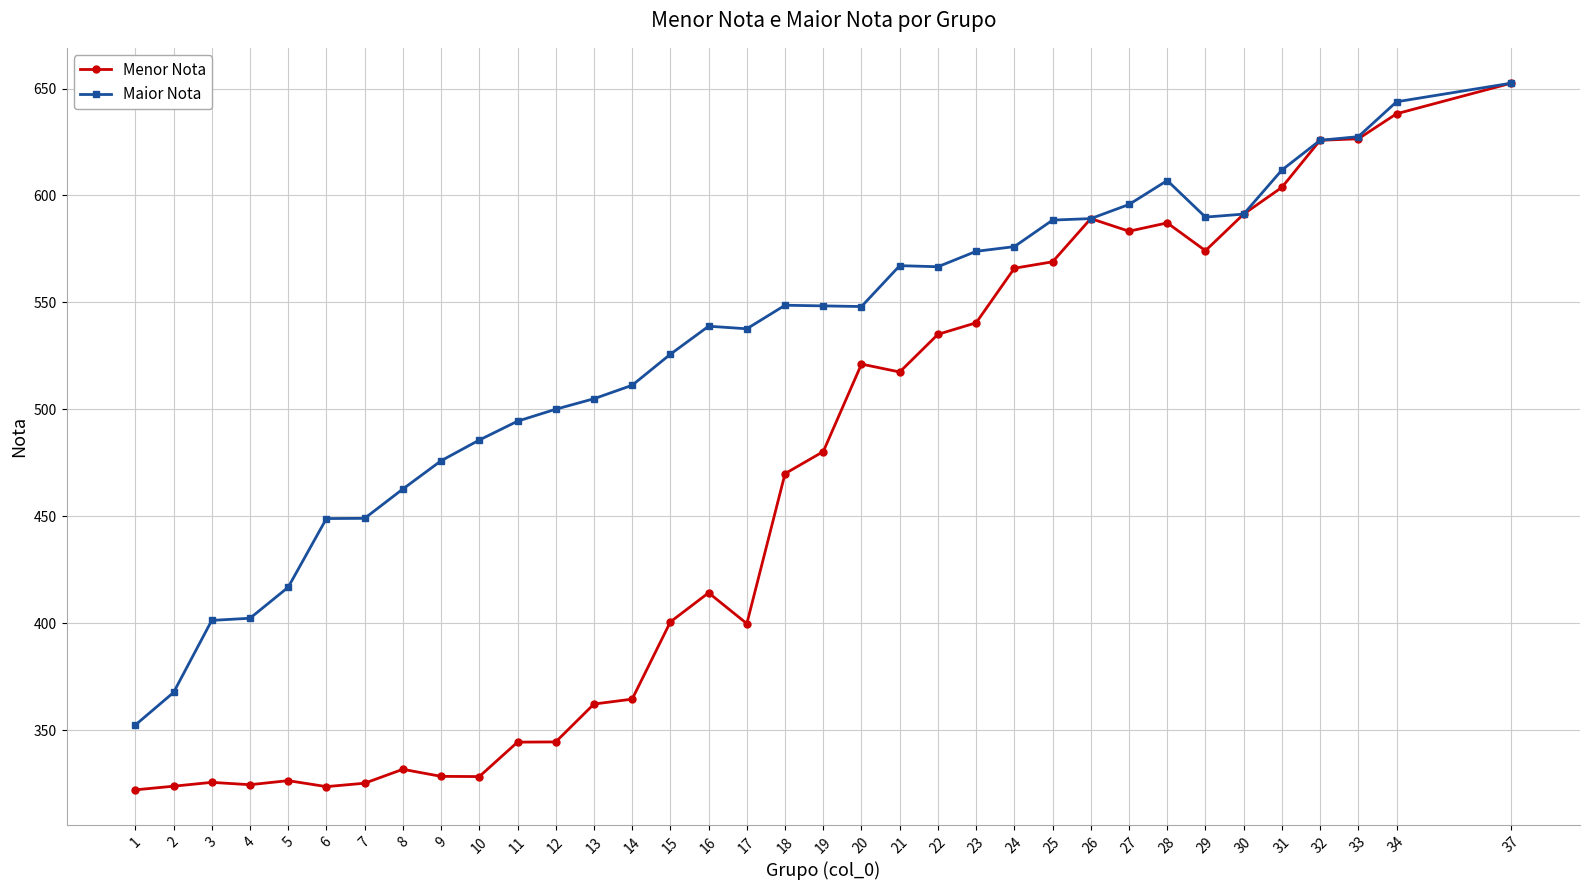

Rank the series at 17 from lowest to highest value.

Menor Nota, Maior Nota